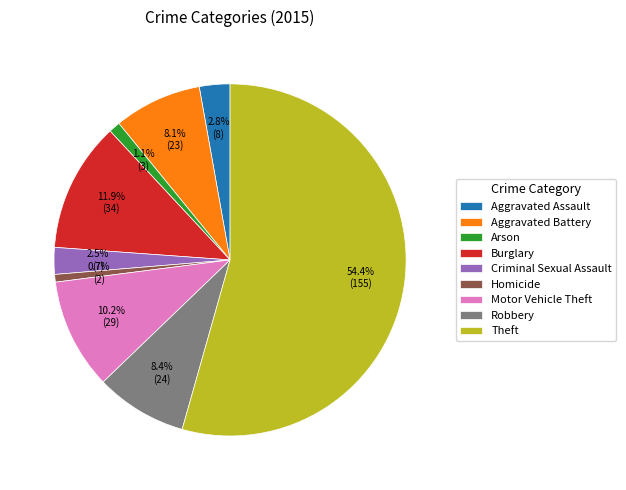

True or false: Aggravated Battery accounts for 8% of the total.

True